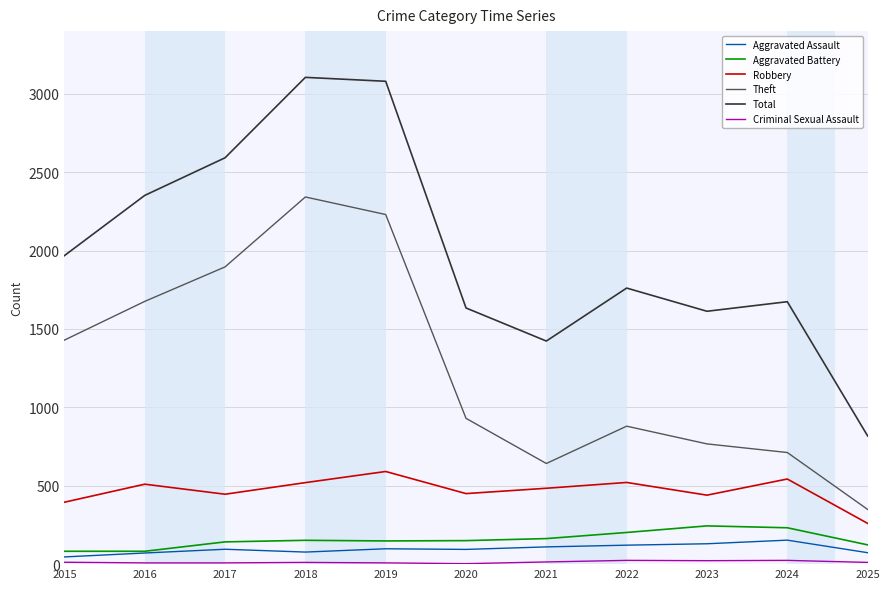

Where is Theft nearest to the value 1345?

2015